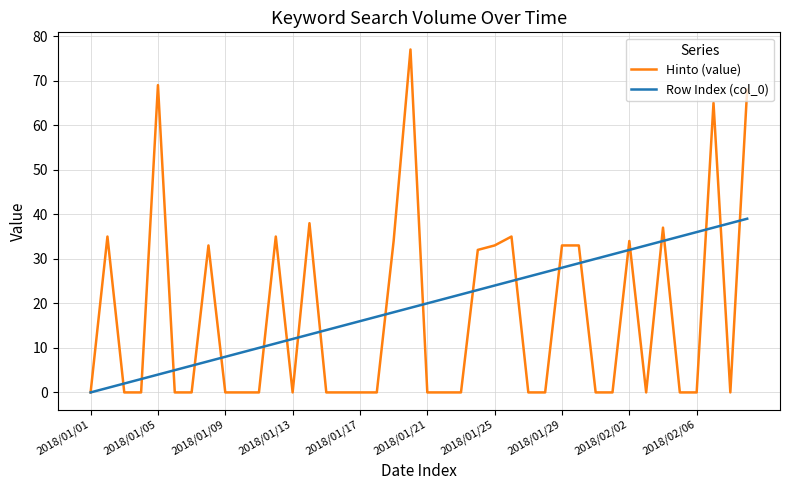

What is the greatest value displayed?

77